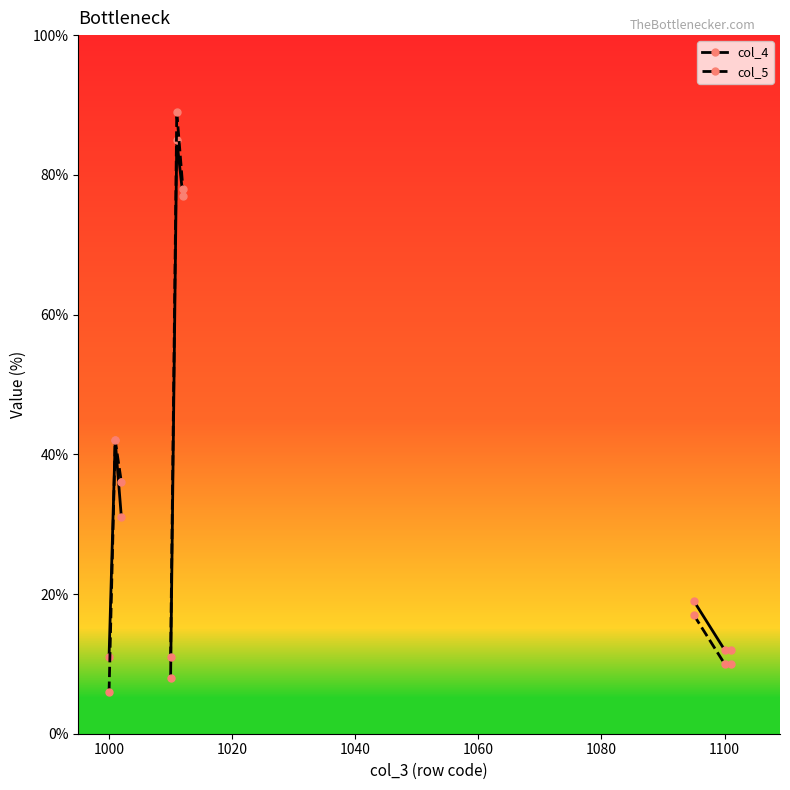

True or false: col_5 and col_4 intersect in this chart.

False